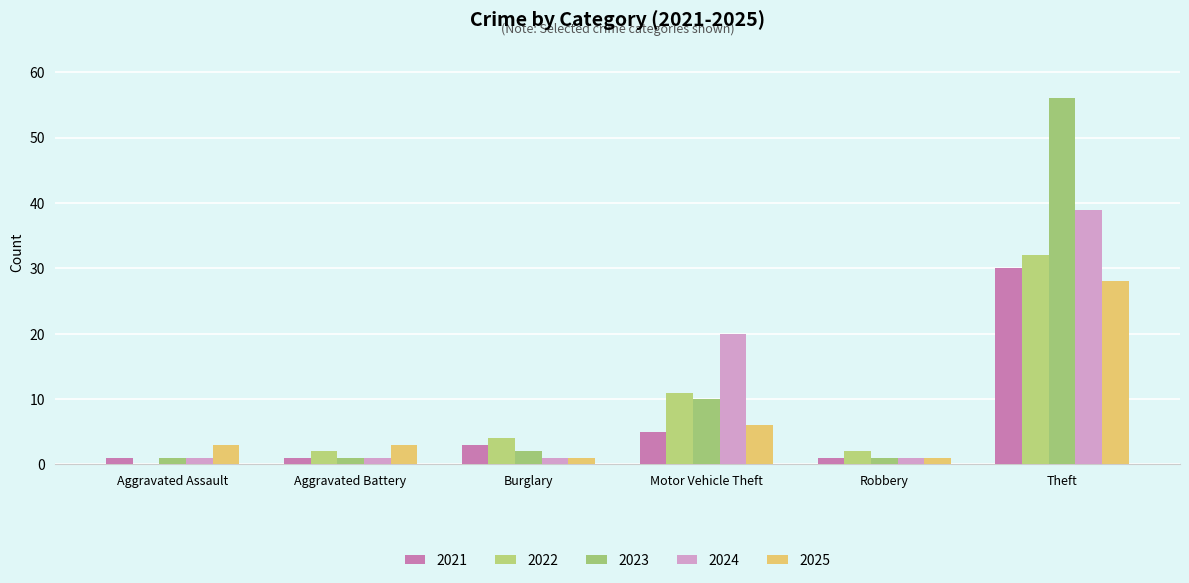

How many distinct data groups are displayed?

5